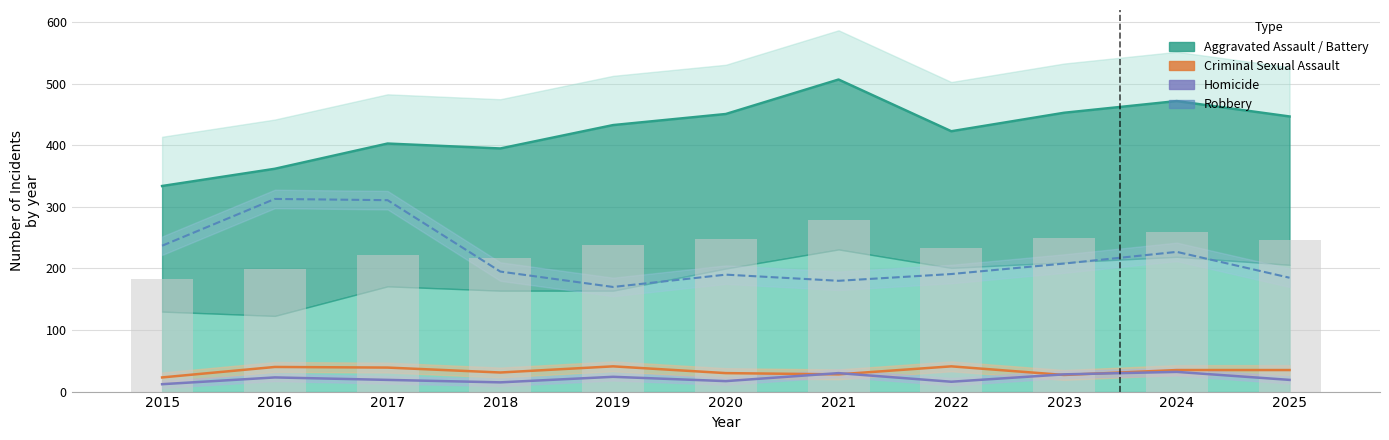

List the labels in order of Robbery value, largest first.

2016, 2017, 2015, 2024, 2023, 2018, 2022, 2020, 2025, 2021, 2019